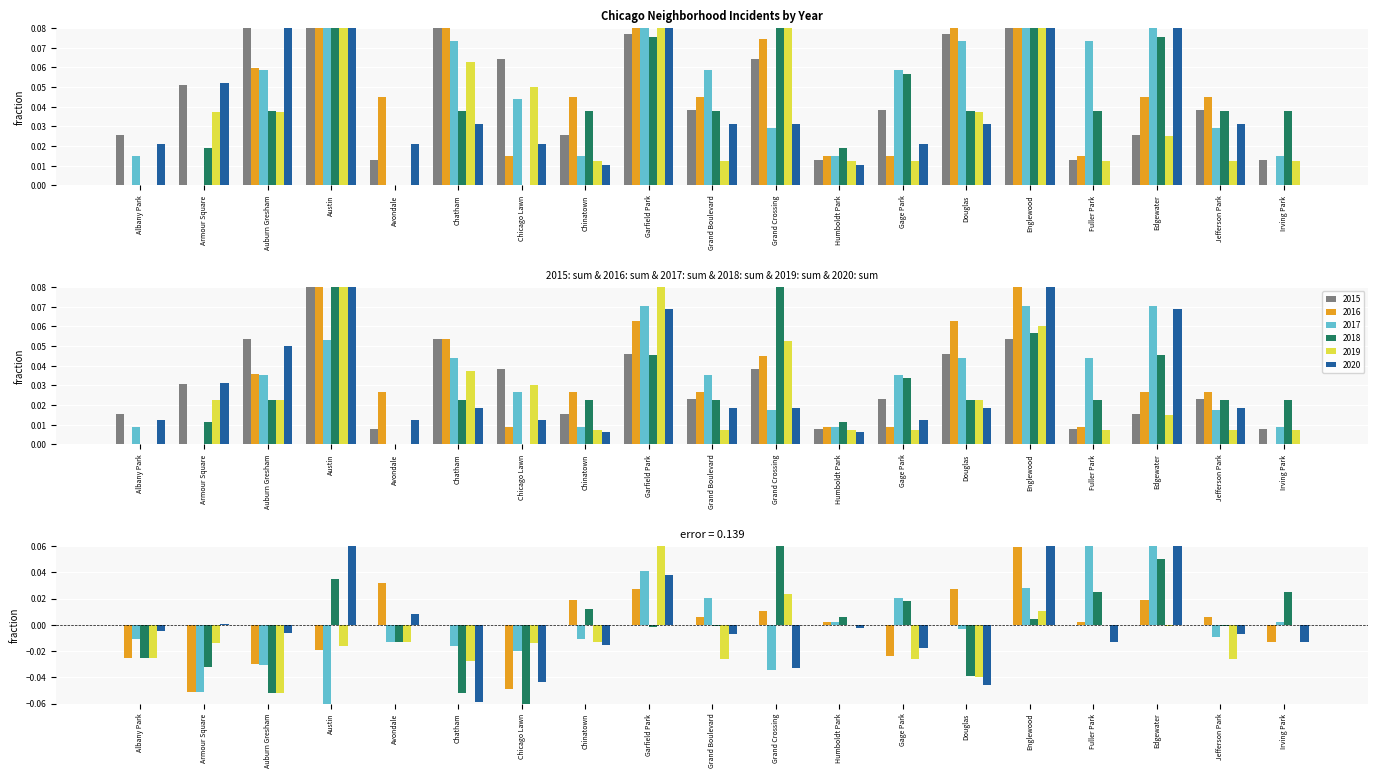

Which label corresponds to the largest value in the chart?

Garfield Park